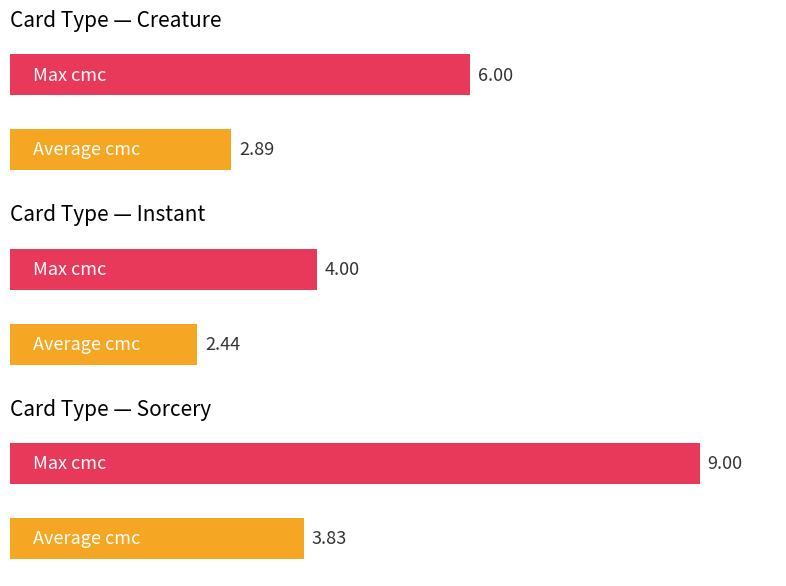

Which category has the lowest value across all series?

Instant